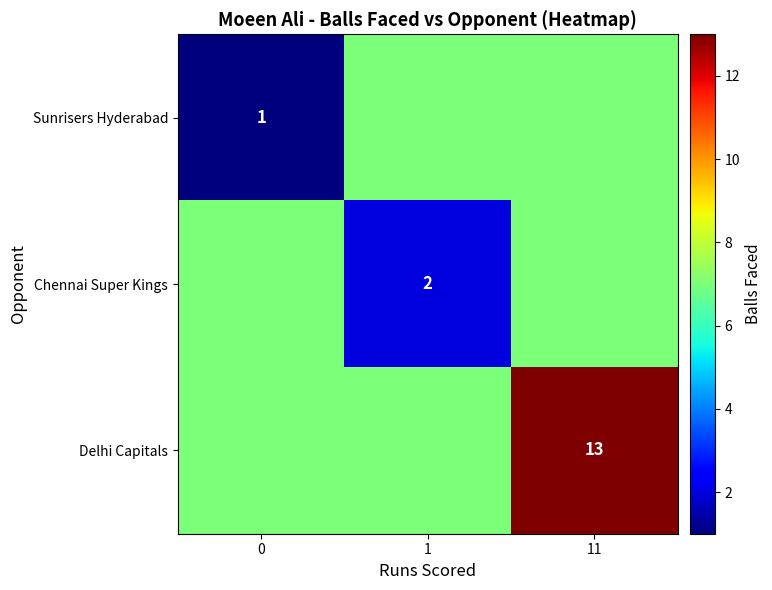

Is it true that Delhi Capitals equals 4 at 11?

False